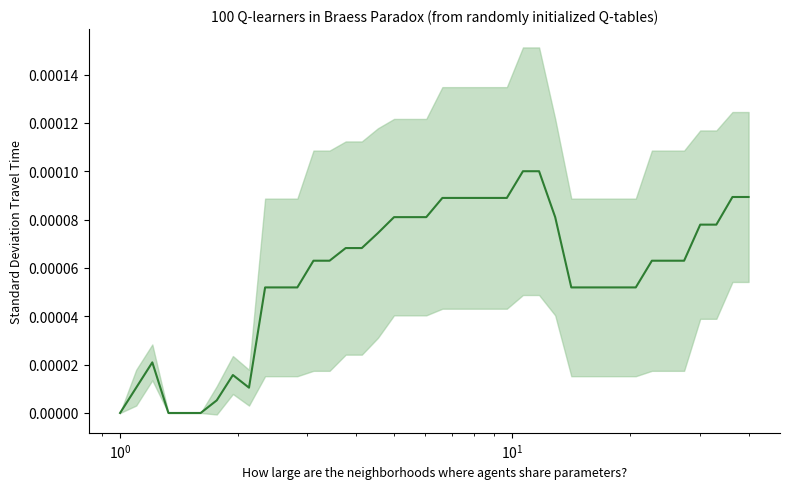

How many lines are shown in the chart?

1